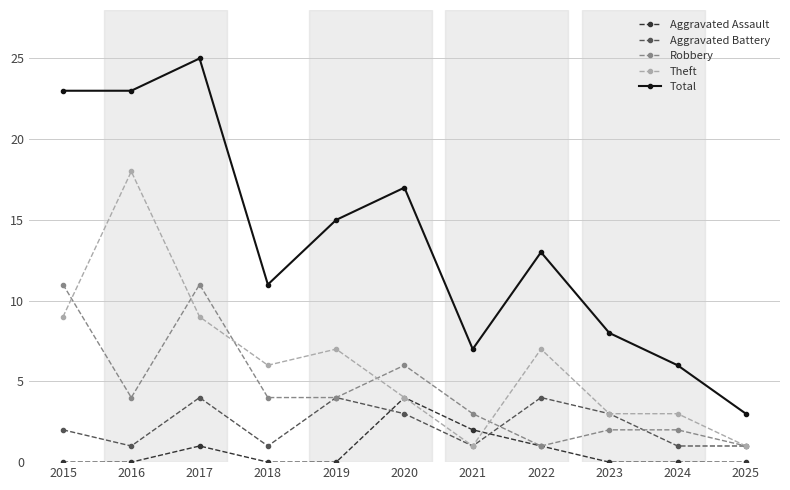

Reading left to right, list all the values displayed in this chart.

Aggravated Assault: 0	0	1	0	0	4	2	1	0	0	0
Aggravated Battery: 2	1	4	1	4	3	1	4	3	1	1
Robbery: 11	4	11	4	4	6	3	1	2	2	1
Theft: 9	18	9	6	7	4	1	7	3	3	1
Total: 23	23	25	11	15	17	7	13	8	6	3